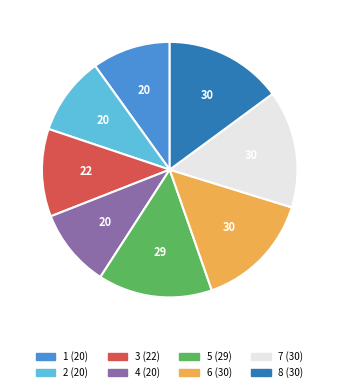

Combined, do 6 and 5 account for over 50%?

No